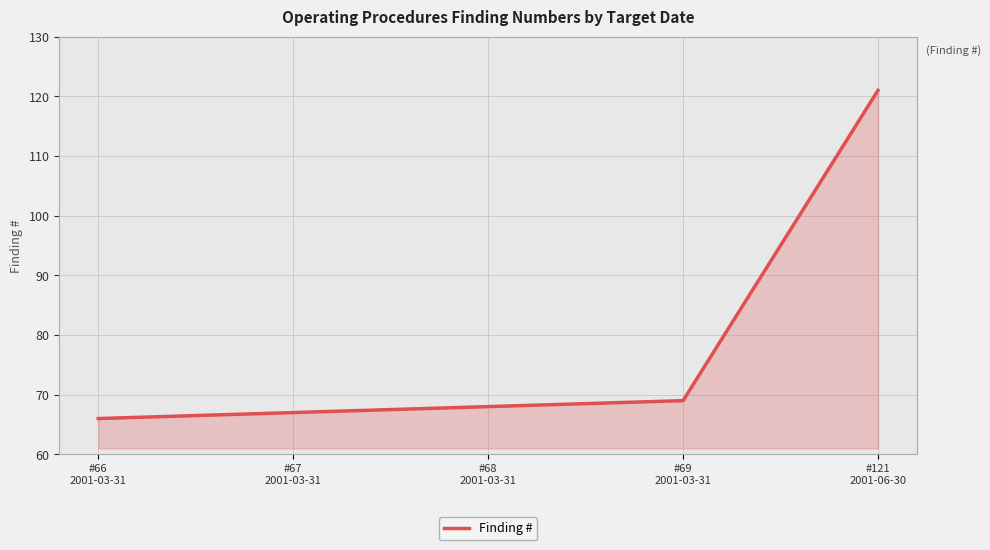

Reading left to right, extract all data points from this chart.

#66
2001-03-31=66	#67
2001-03-31=67	#68
2001-03-31=68	#69
2001-03-31=69	#121
2001-06-30=121